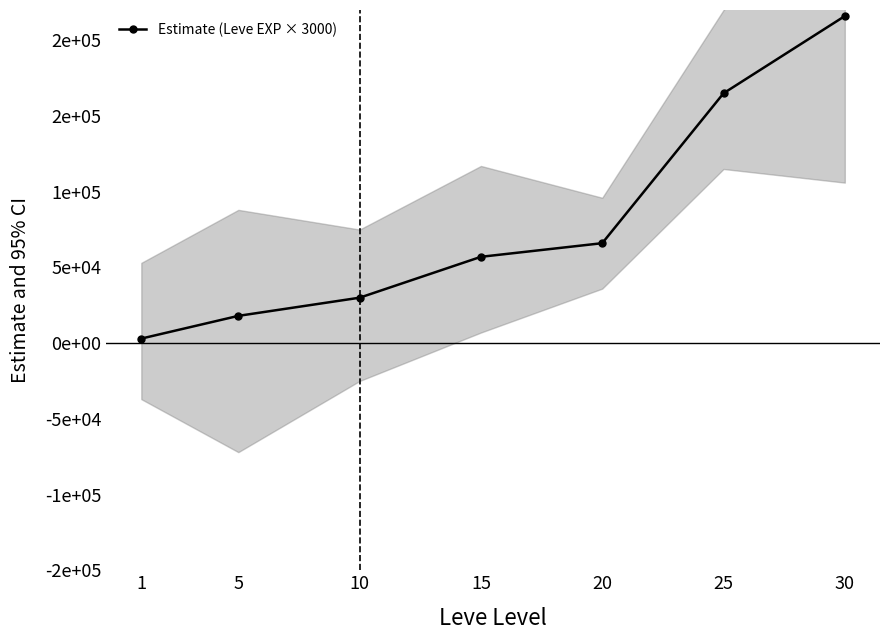

How many data points are above 57000?

3